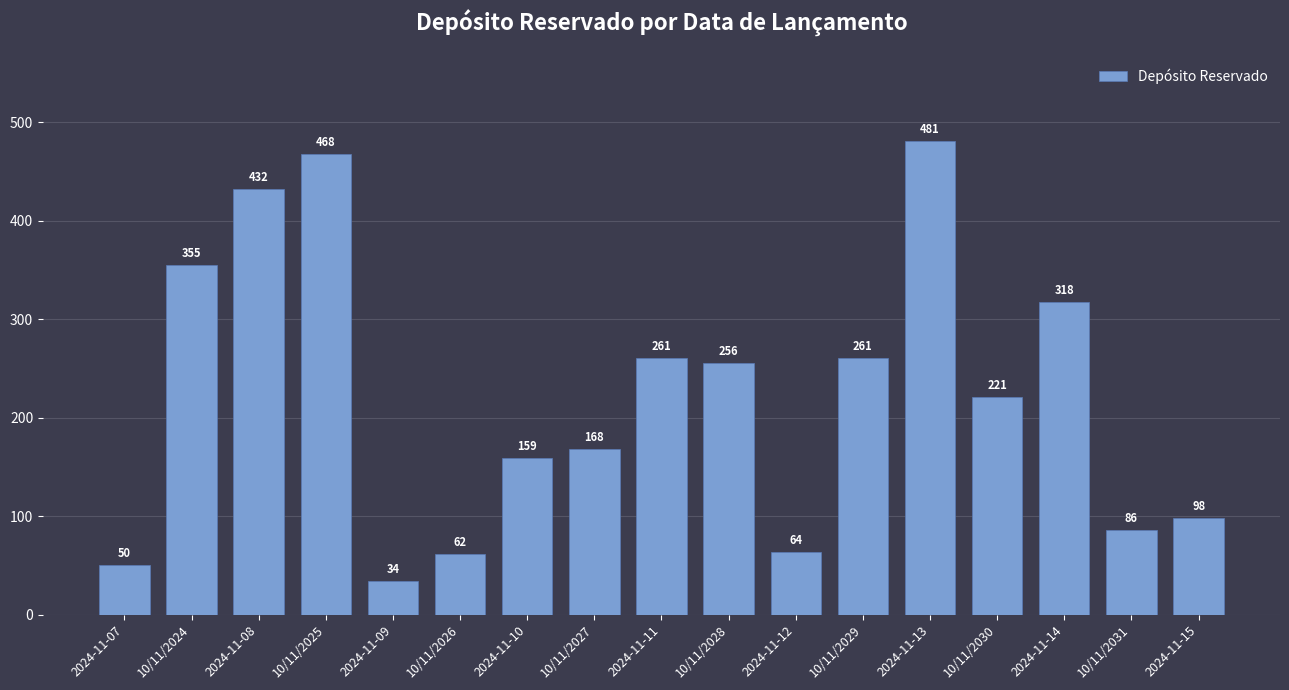

Reading left to right, transcribe all the data shown in this chart.

50	355	432	468	34	62	159	168	261	256	64	261	481	221	318	86	98